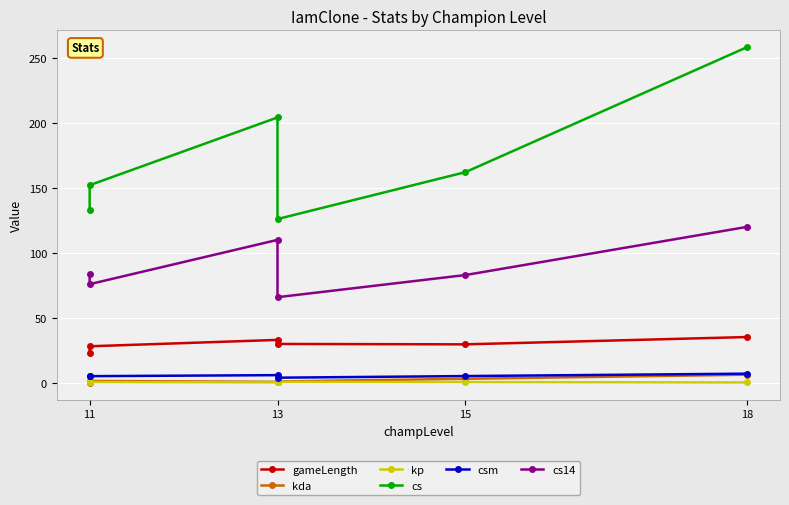

Which has a higher value, 11 or 13?

13